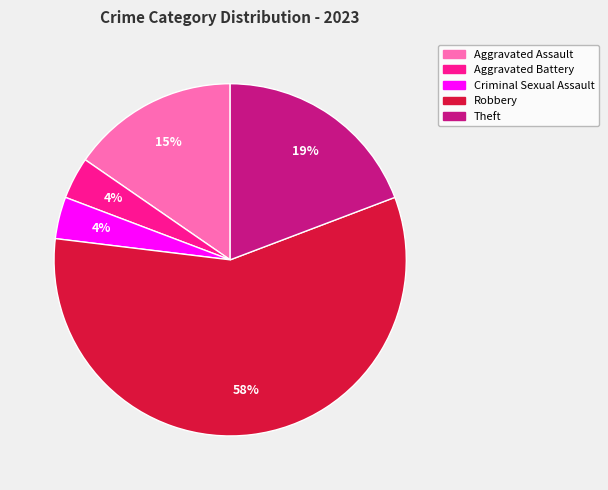

How many segments does this pie chart have?

5